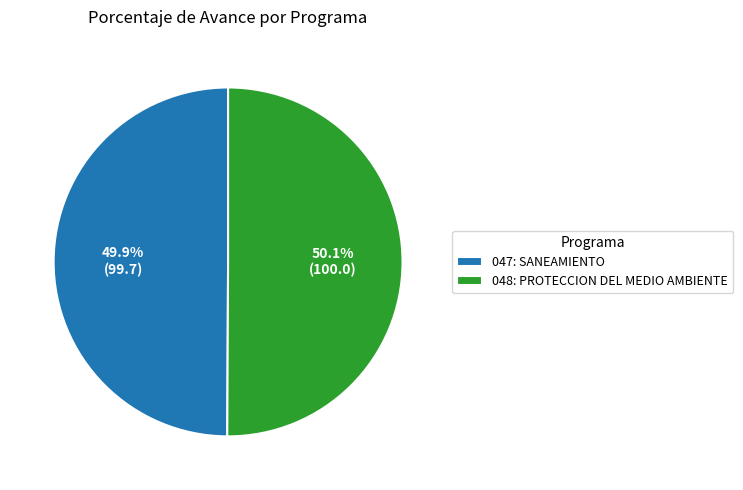

To the nearest percent, what percentage of the pie is 048: PROTECCION DEL MEDIO AMBIENTE?

50%